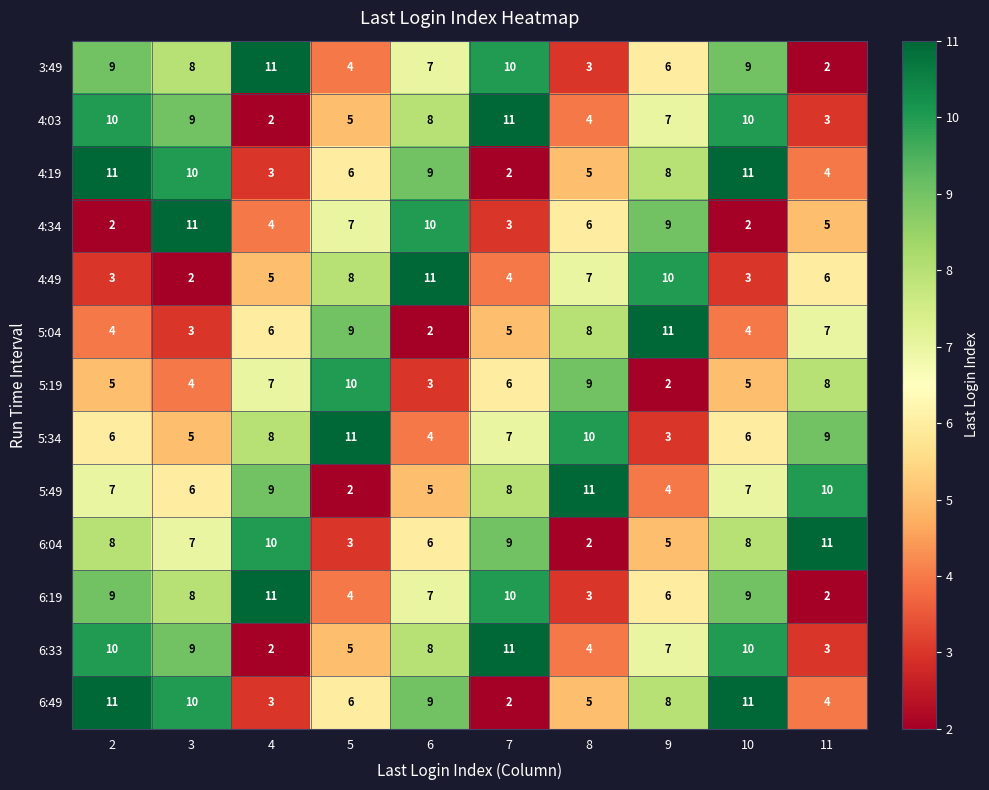

Is it true that 5:34 equals 7 at 7?

True